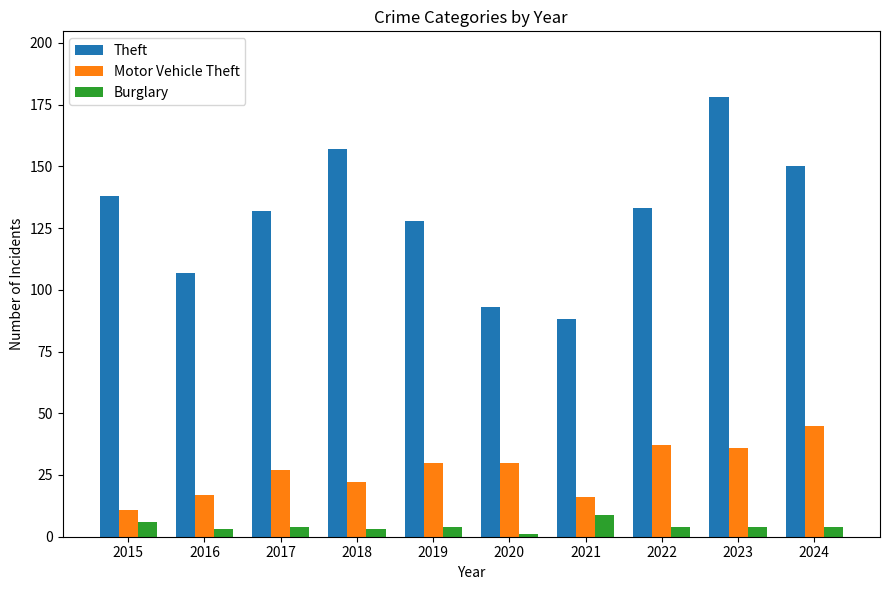

At which category does the chart reach its peak across all series?

2023